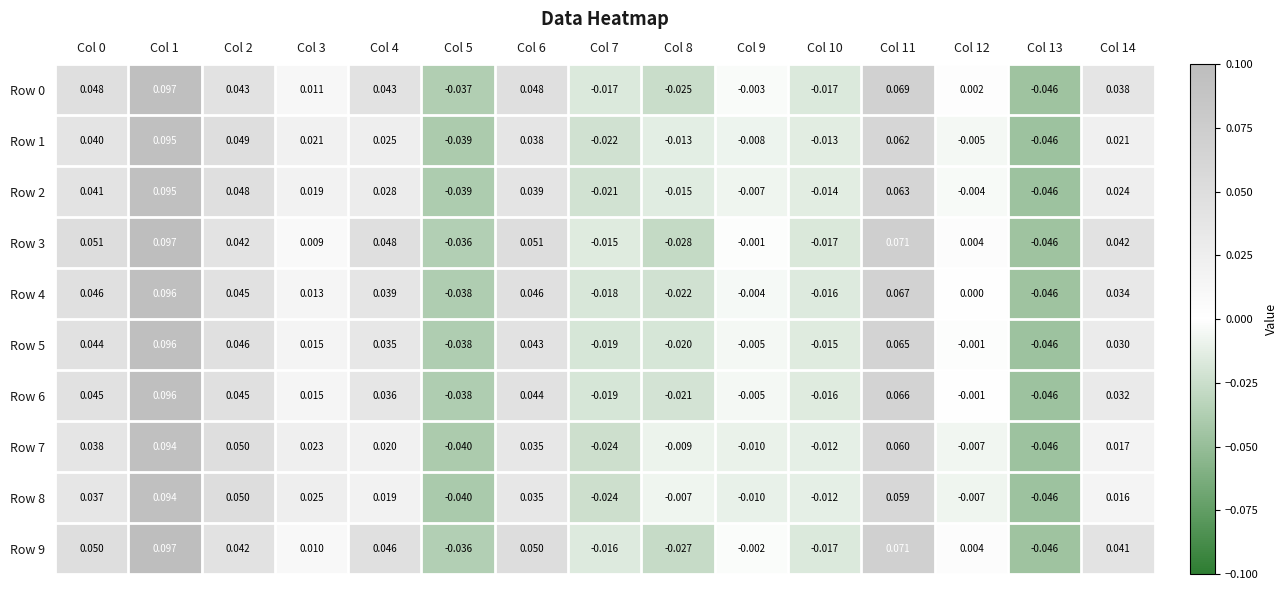

Which series has the largest total across all categories?

Row 3